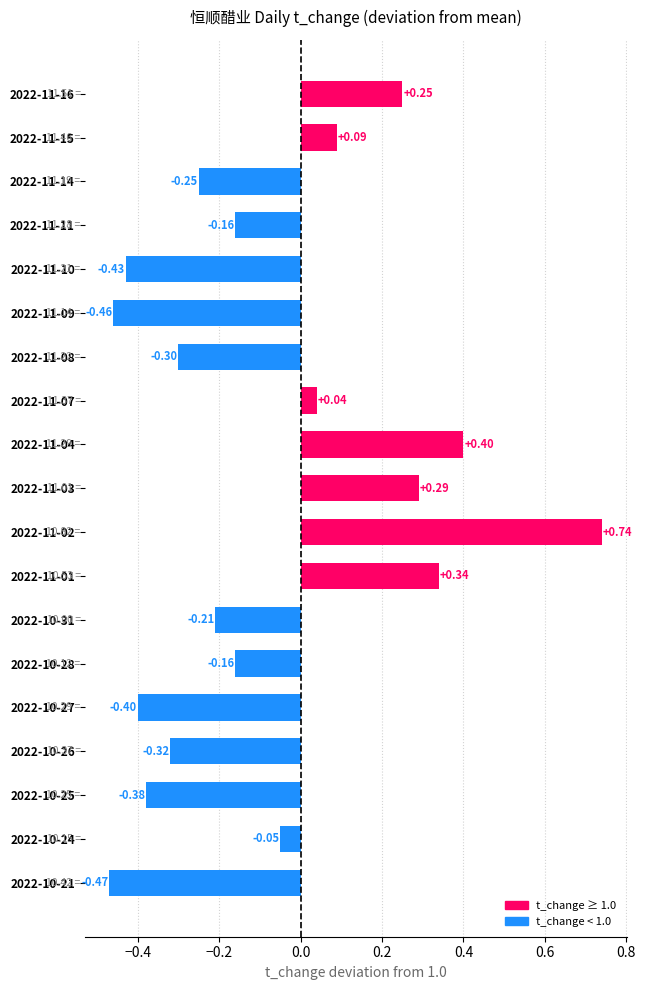

Which has a higher value, 2022-10-26 or 2022-11-01?

2022-11-01